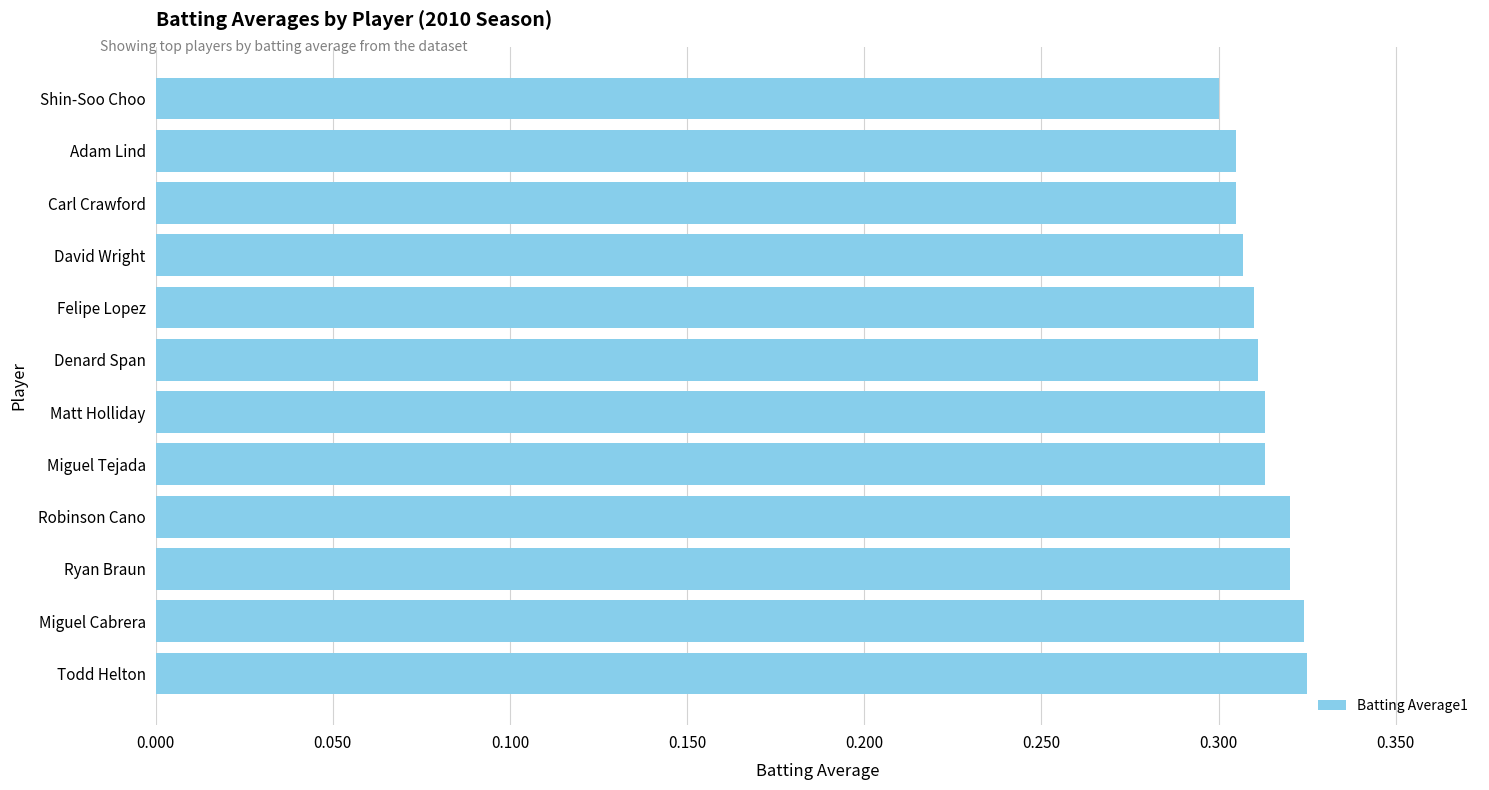

True or false: the data shows 0.3 at Adam Lind.

True